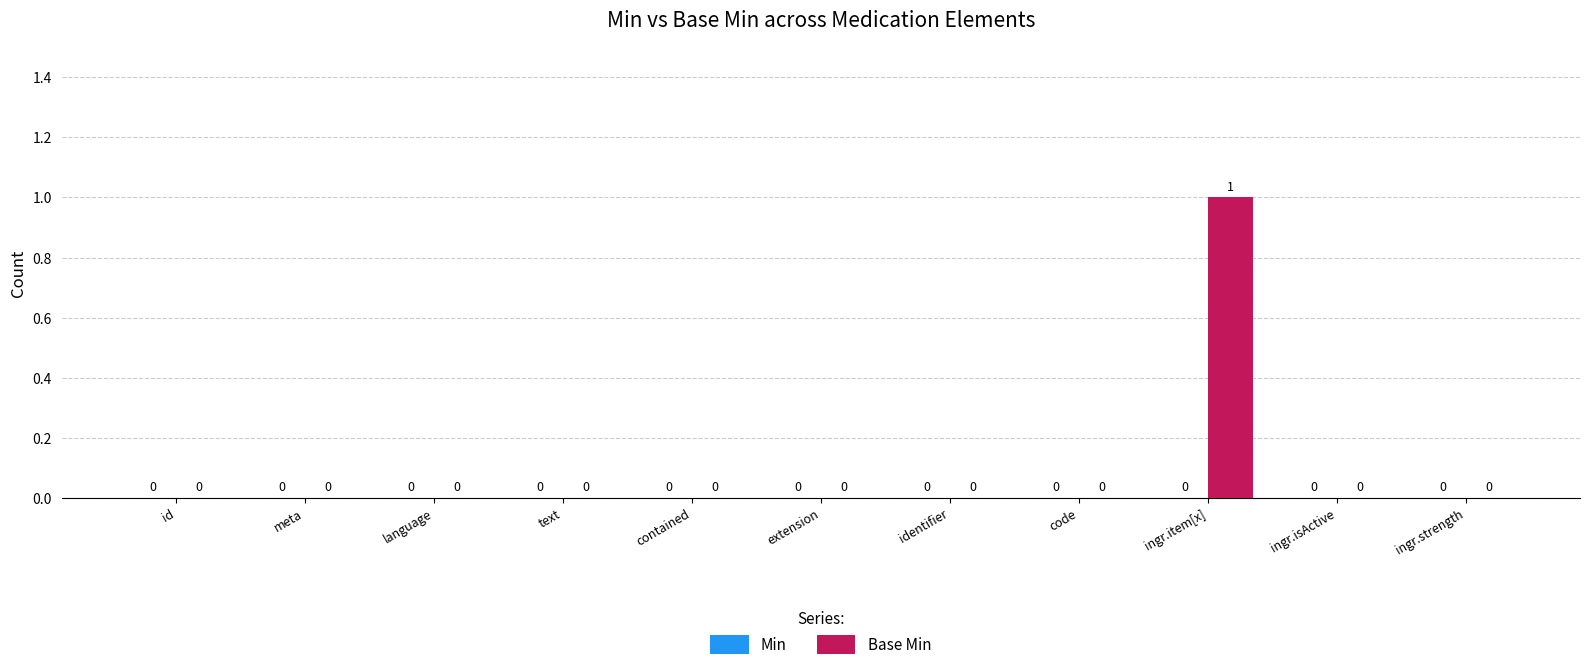

The value at ingr.isActive is 0. True or false?

True